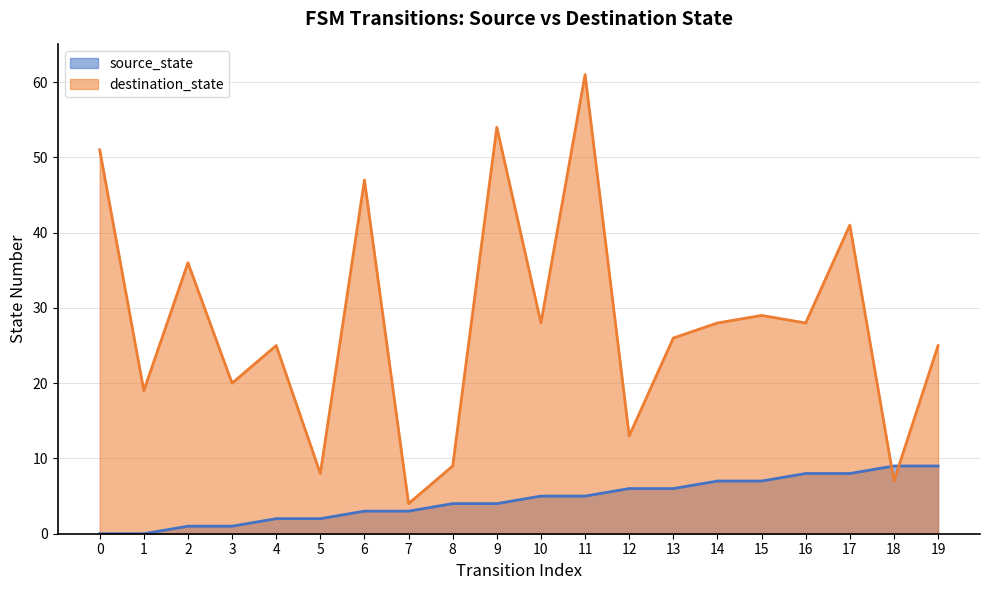

The destination_state series shows 51 at 0. True or false?

True